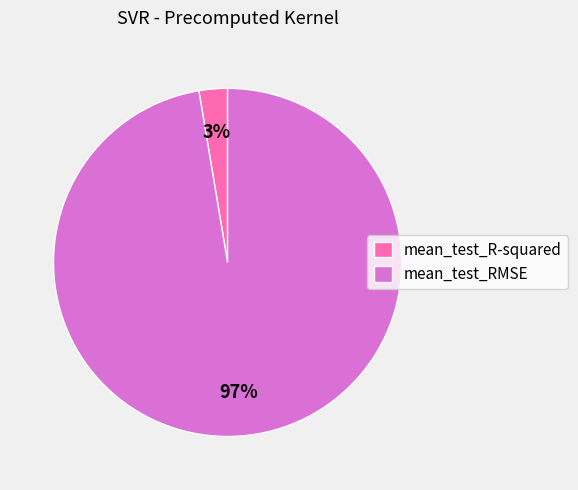

What is the largest slice in the pie chart?

mean_test_RMSE